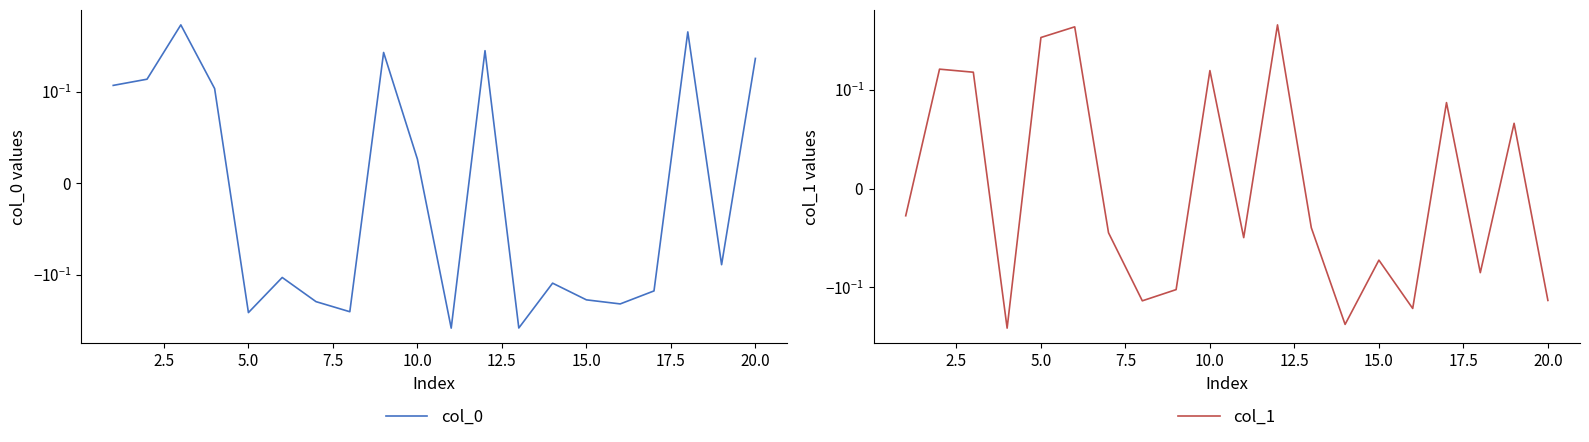

Is this an area chart (filled region under the line)?

No